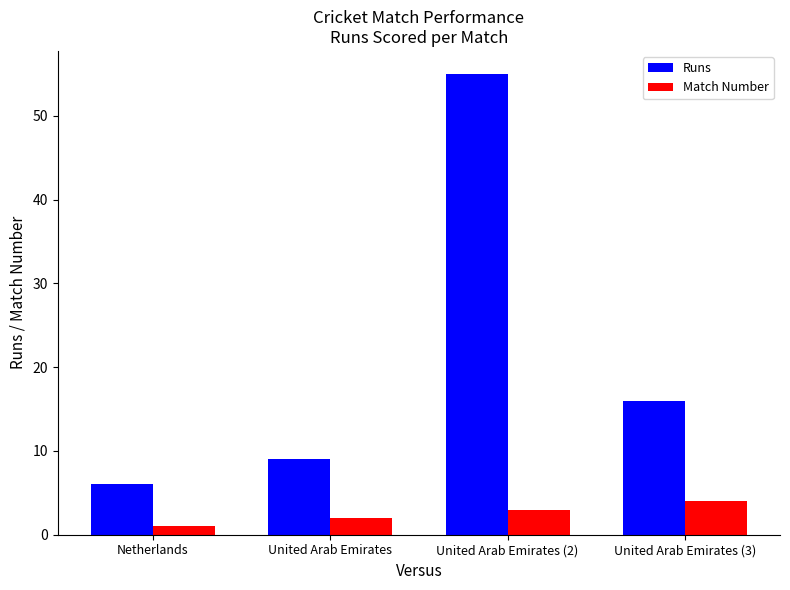

At which label is Runs closest to 30?

United Arab Emirates (3)